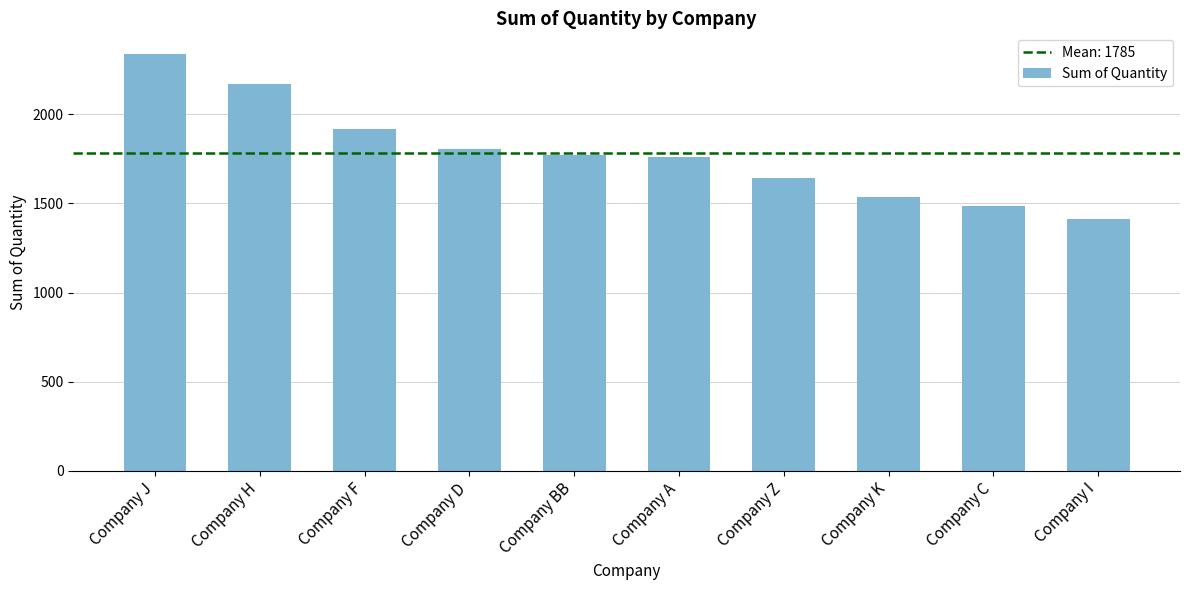

What is the difference between the second highest and second lowest values?

685